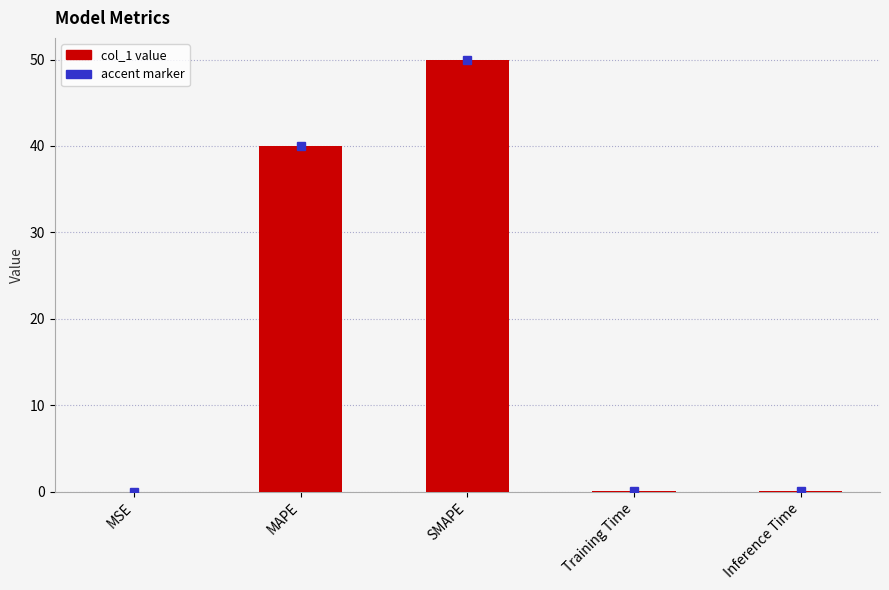

What is the greatest value displayed?

50.0